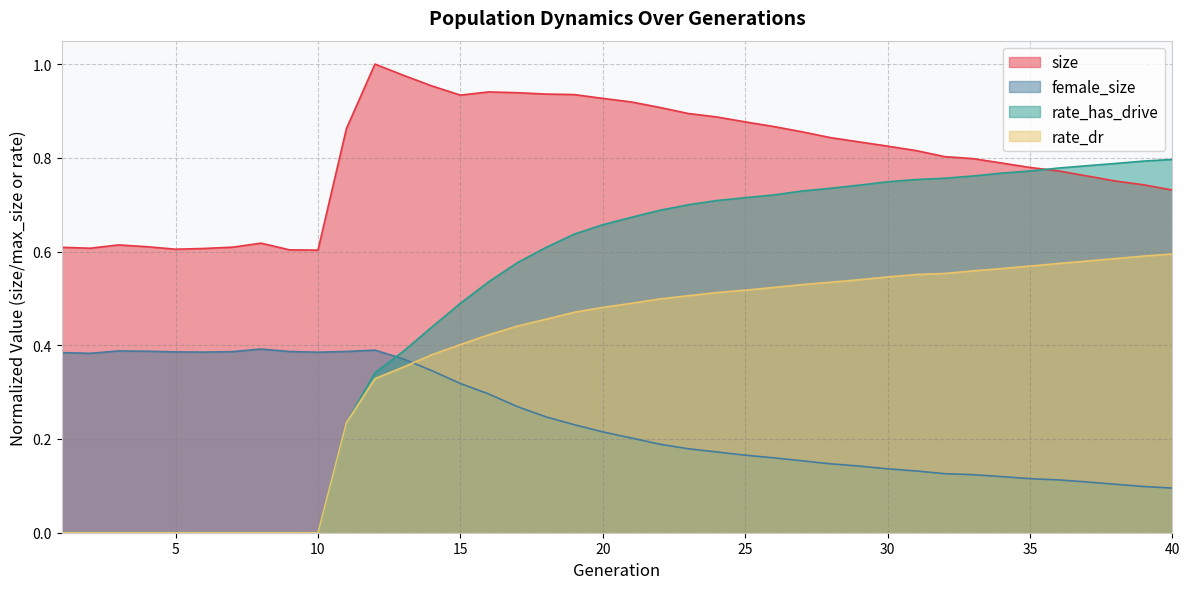

True or false: rate_dr and rate_has_drive cross at least once.

False